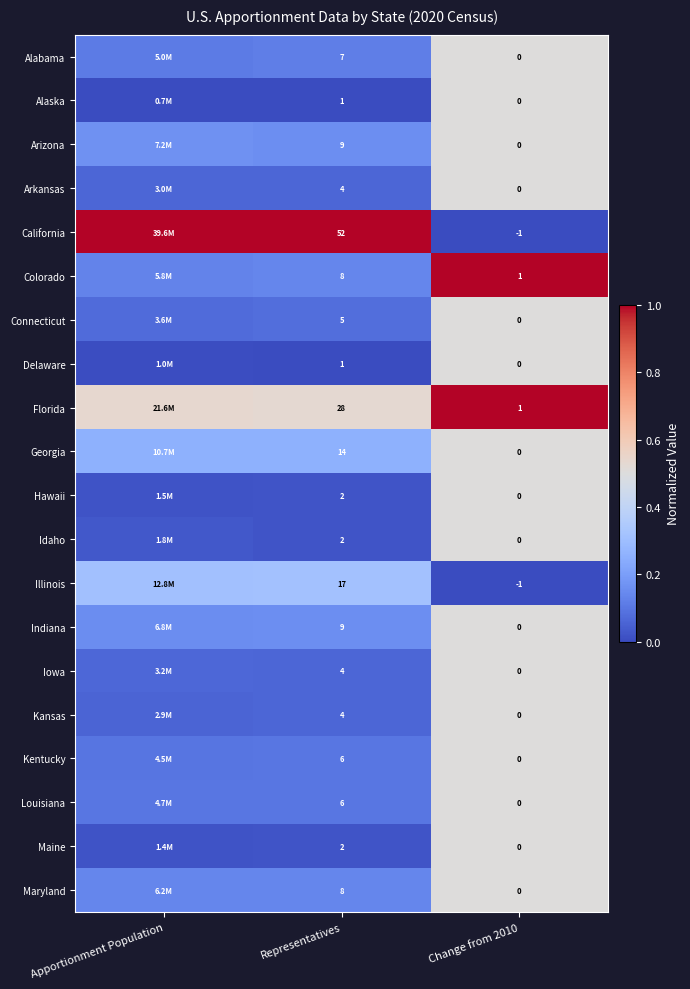

Which series changed the most between Representatives and Change from 2010?

California